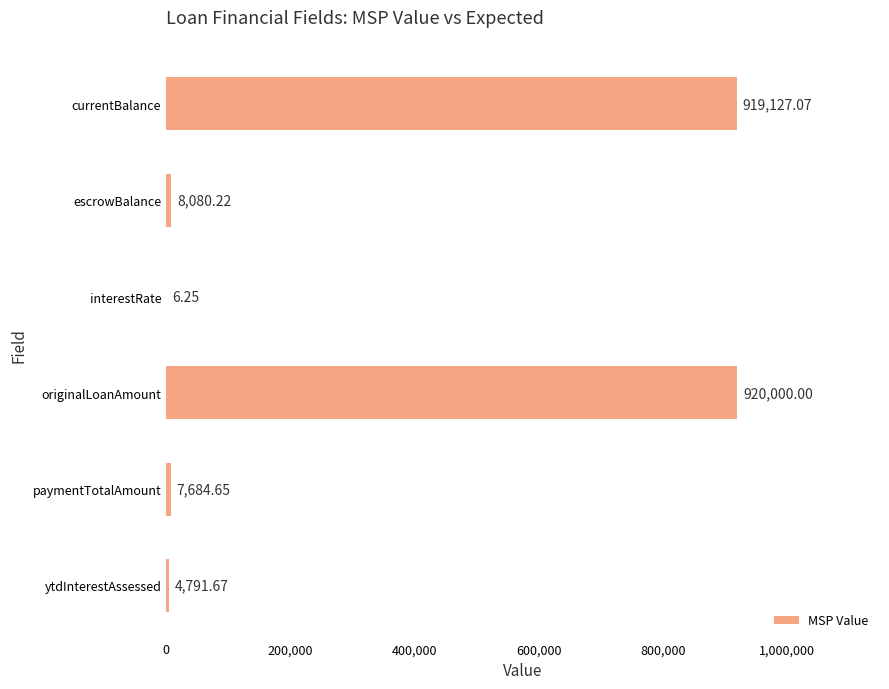

Which label corresponds to the largest value in the chart?

originalLoanAmount